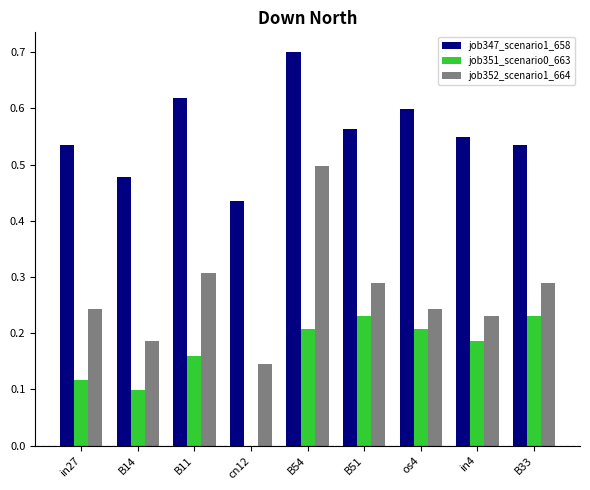

At which label is job351_scenario0_663 closest to 0?

cn12